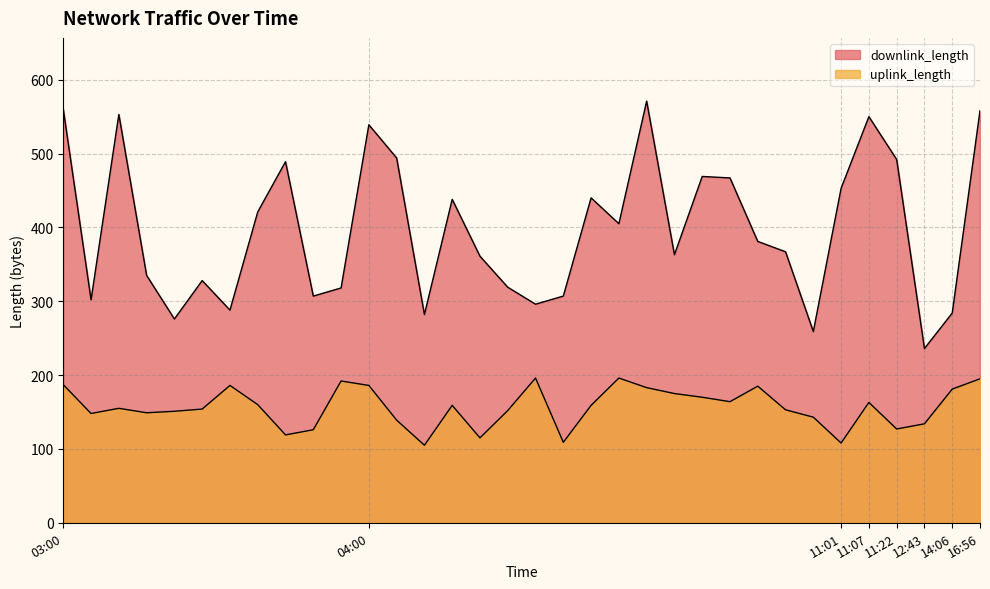

What is the minimum value shown in the chart?

105